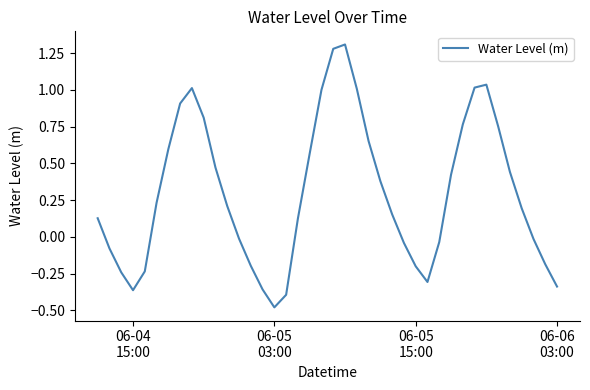

What is the difference between the maximum and minimum values?

1.8